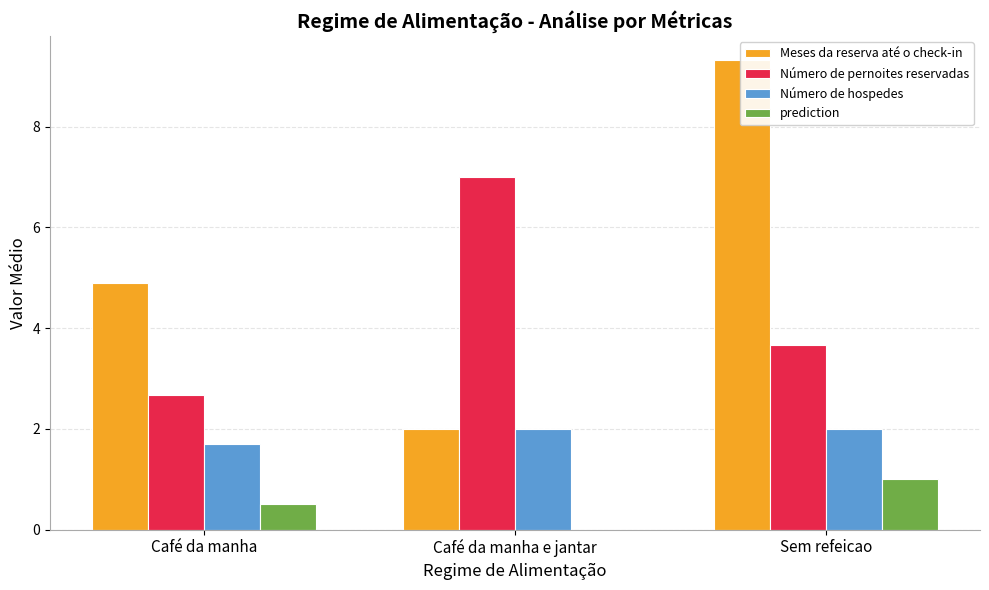

Reading left to right, transcribe all the data shown in this chart.

Meses da reserva até o check-in: Café da manha=4.9	Café da manha e jantar=2.0	Sem refeicao=9.3
Número de pernoites reservadas: Café da manha=2.7	Café da manha e jantar=7.0	Sem refeicao=3.7
Número de hospedes: Café da manha=1.7	Café da manha e jantar=2.0	Sem refeicao=2.0
prediction: Café da manha=0.5	Café da manha e jantar=0.0	Sem refeicao=1.0